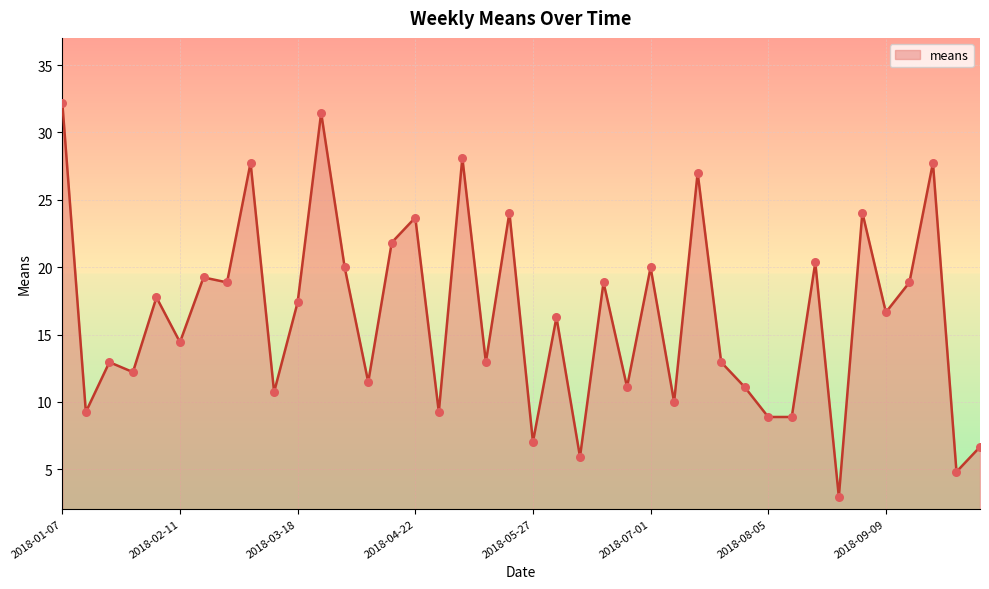

What is the difference between the maximum and minimum values?

29.2